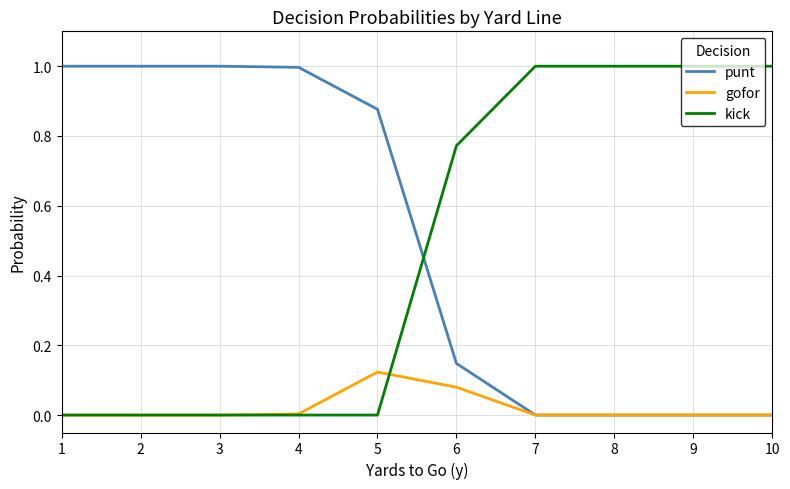

Between which two adjacent categories do punt and kick first intersect?

5 and 6